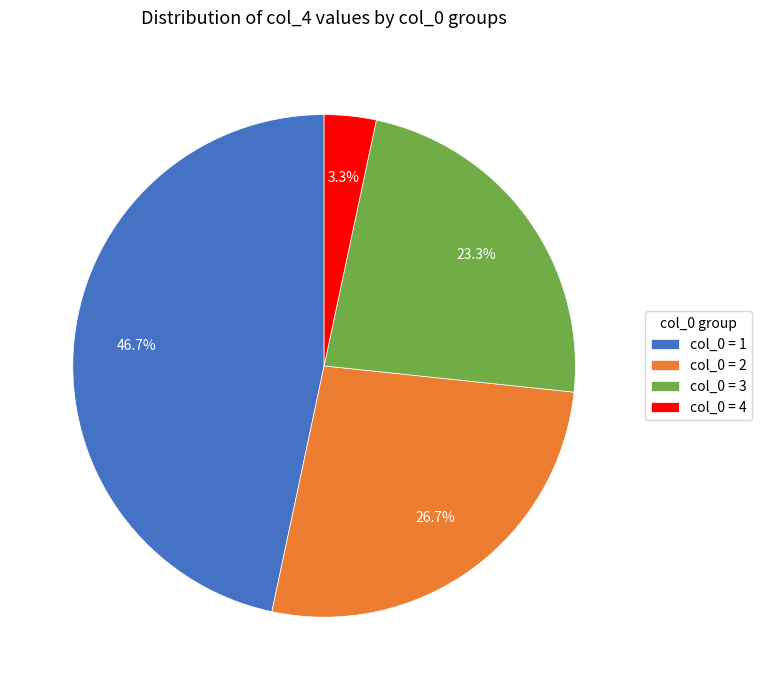

Which slice is the smallest?

col_0 = 4